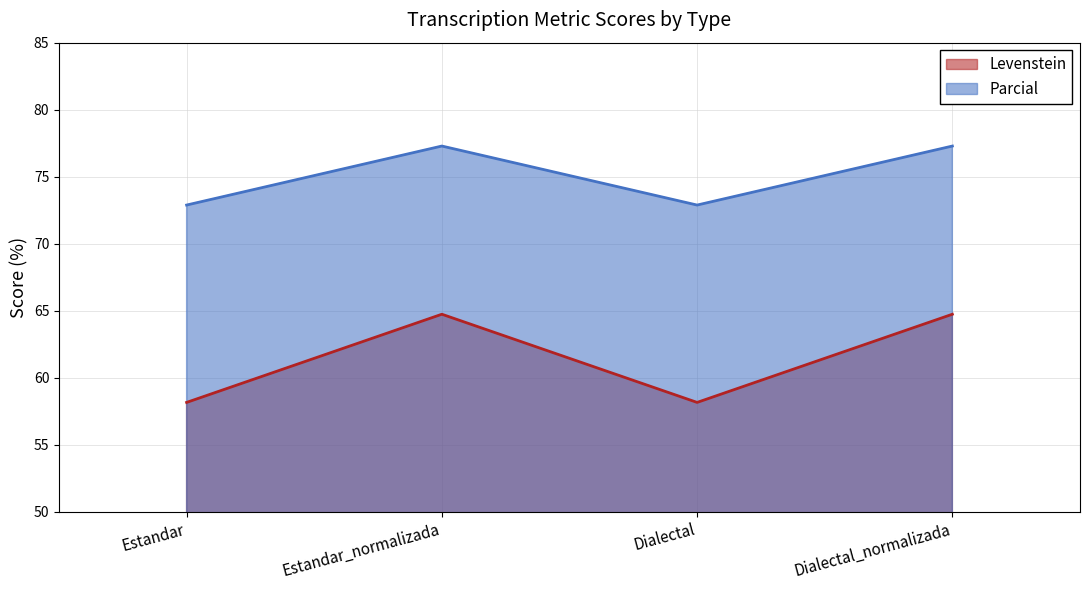

What is the average value of the Parcial series?

75.1